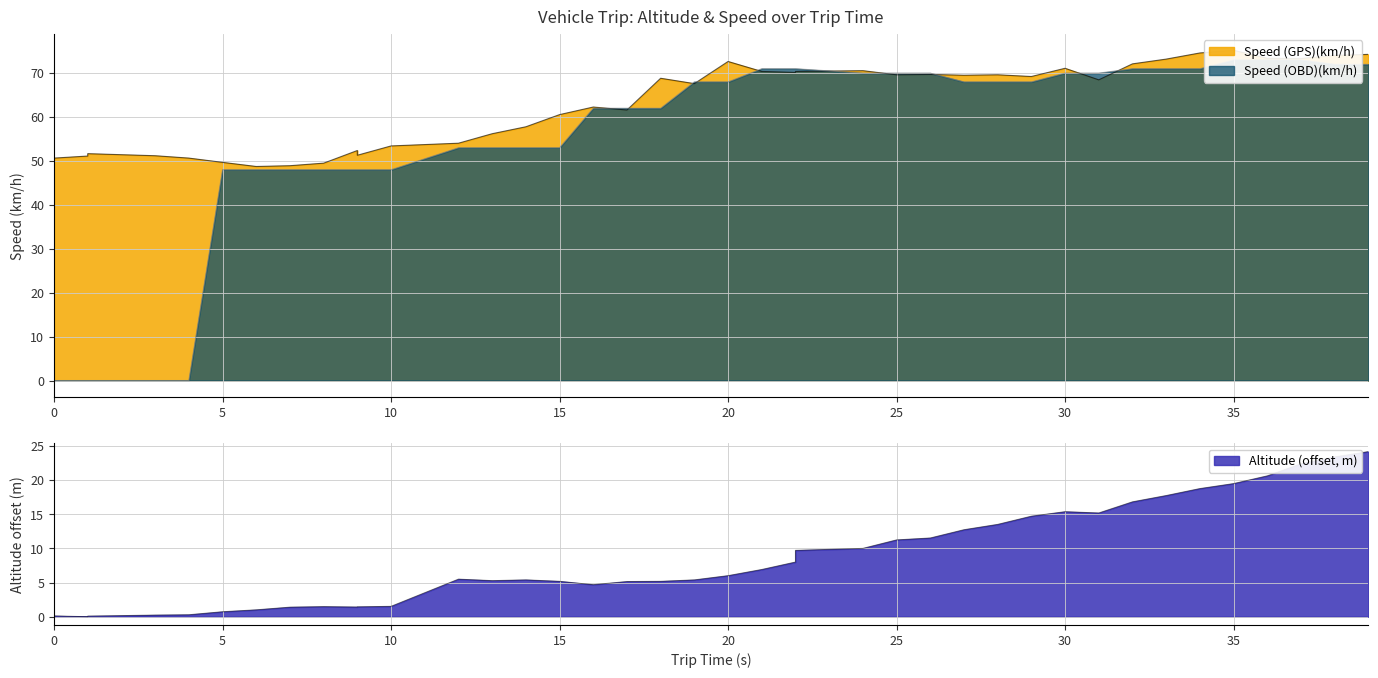

Does the chart display data point markers on the line(s)?

No